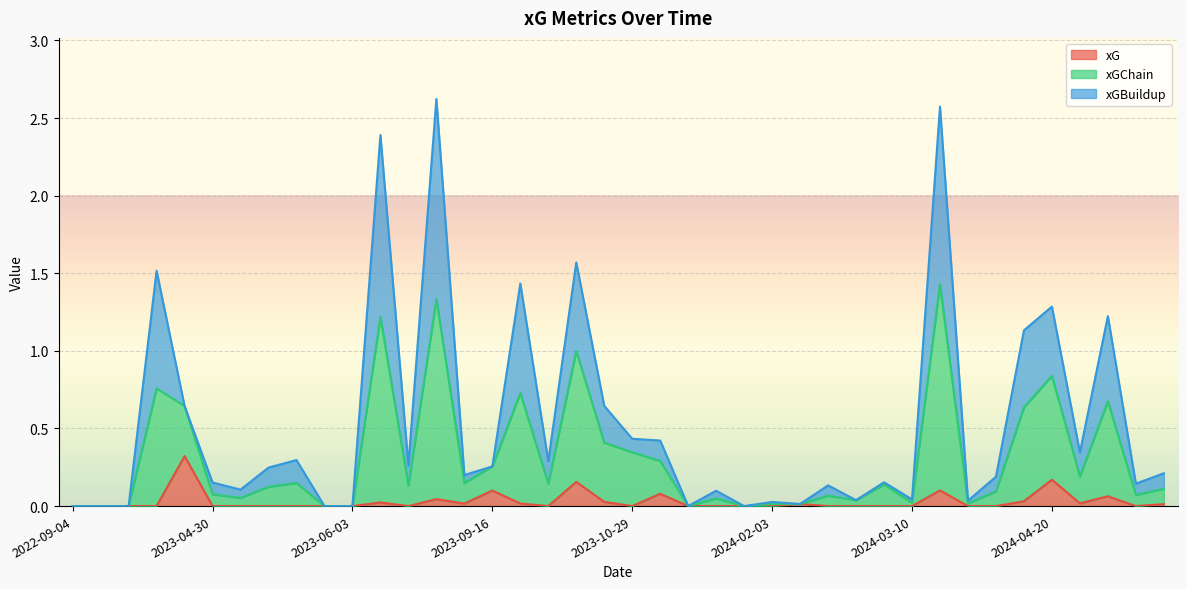

True or false: xG has a value of 0.0 at 2024-02-03.

True